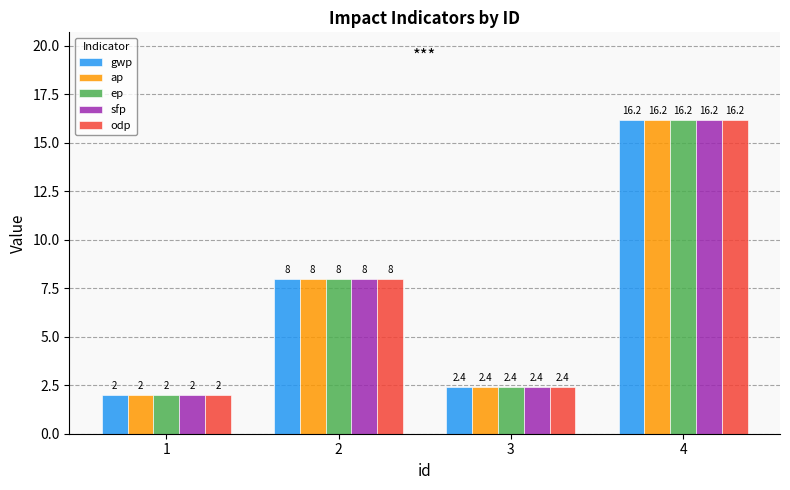

Does the chart contain stacked bars?

No